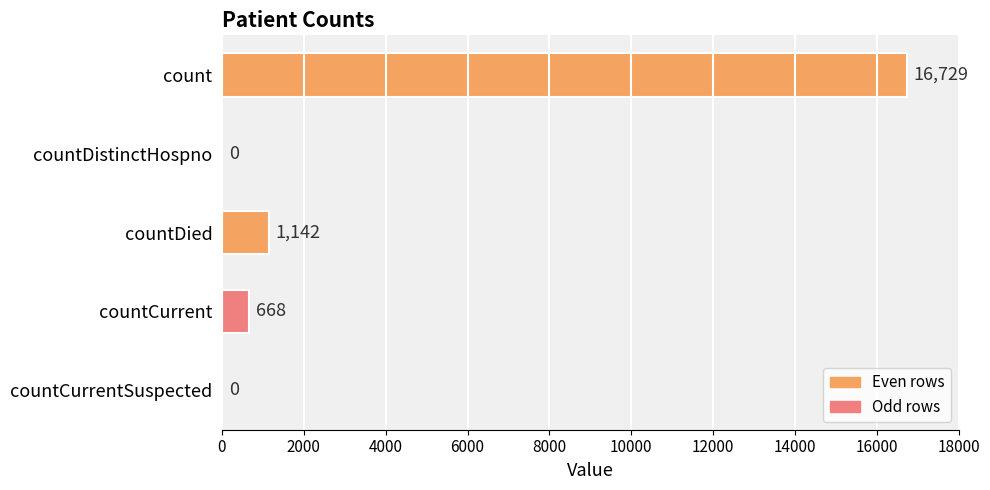

Reading bottom to top, extract all data points from this chart.

countCurrentSuspected=0	countCurrent=668	countDied=1142	countDistinctHospno=0	count=16729